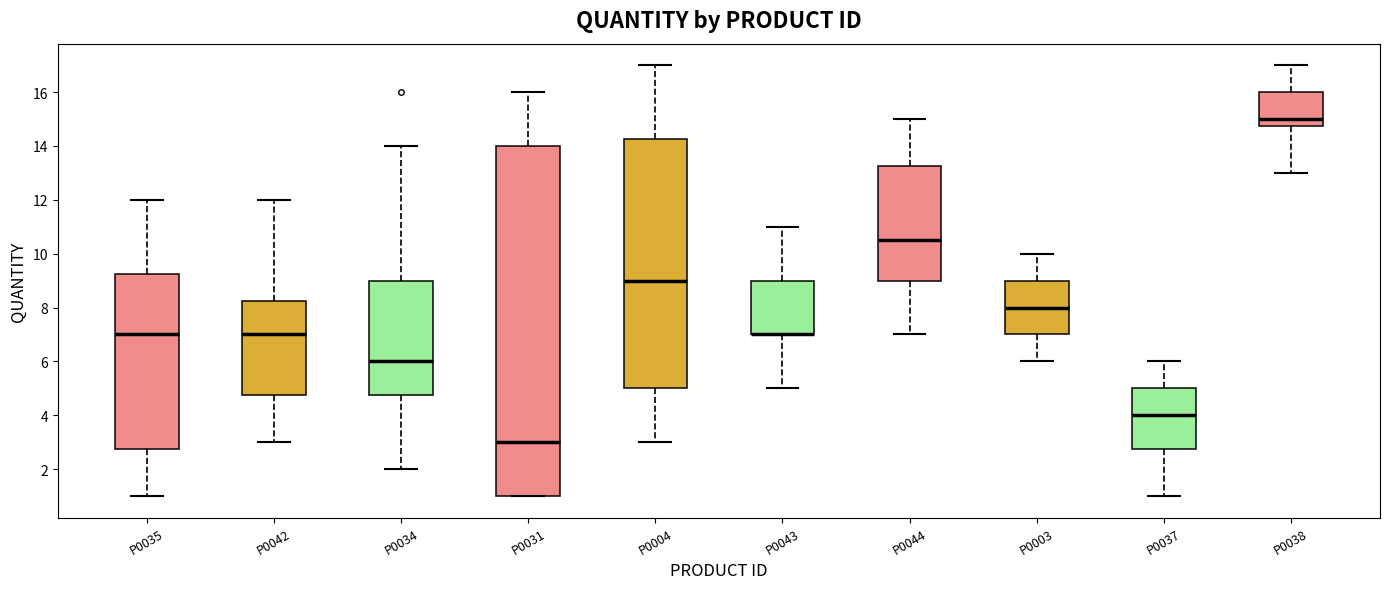

Reading left to right, transcribe this box plot: for each box, give where its median line is, the range the box spans, and where its two whiskers end, as read against the y-axis. The values are not printed on the chart, so give them approximately, as read against the axis.

P0035: median 7.0, box 2.8 to 9.2, whiskers 1.0 to 12.0
P0042: median 7.0, box 4.8 to 8.2, whiskers 3.0 to 12.0
P0034: median 6.0, box 4.8 to 9.0, whiskers 2.0 to 14.0
P0031: median 3.0, box 1.0 to 14.0, whiskers 1.0 to 16.0
P0004: median 9.0, box 5.0 to 14.2, whiskers 3.0 to 17.0
P0043: median 7.0 (drawn on the box's lower edge), box 7.0 to 9.0, whiskers 5.0 to 11.0
P0044: median 10.6, box 9.0 to 13.2, whiskers 7.0 to 15.0
P0003: median 8.0, box 7.0 to 9.0, whiskers 6.0 to 10.0
P0037: median 4.0, box 2.8 to 5.0, whiskers 1.0 to 6.0
P0038: median 15.0, box 14.8 to 16.0, whiskers 13.0 to 17.0